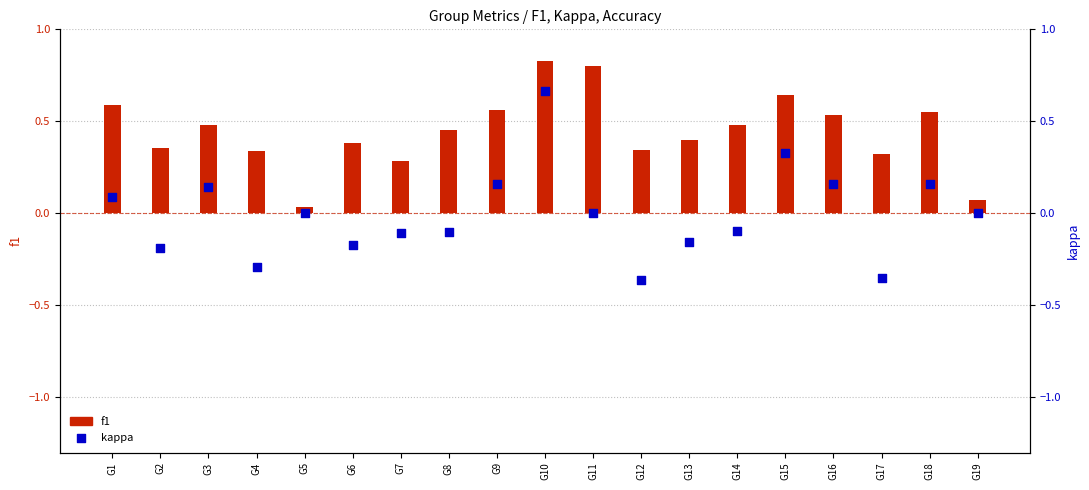

Is the value of kappa (scatter) at G18 greater than the value of f1 (bar) at G6?

No